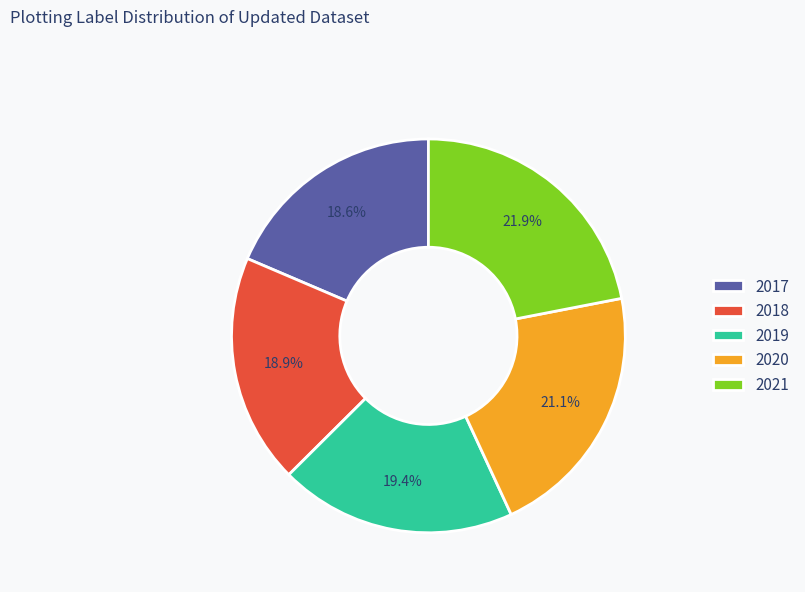

To the nearest percent, what is the average slice percentage?

20%